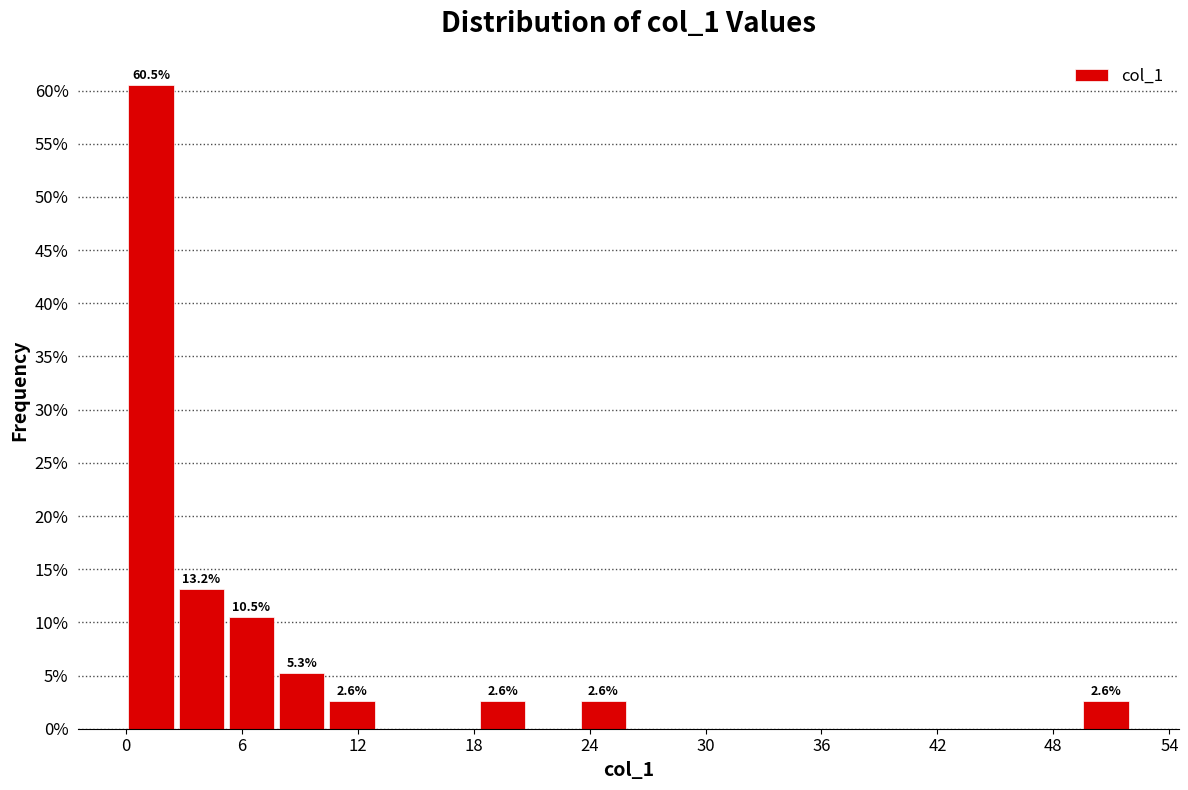

Read against the x-axis, roughly where is the centre of the tallest bar?

1